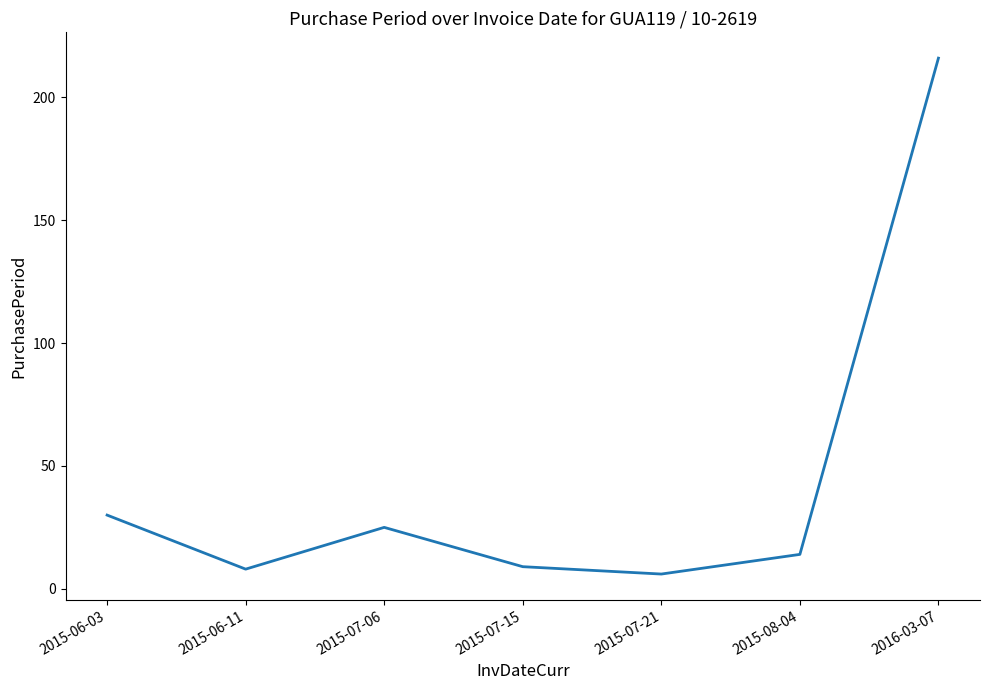

Where does the data first go above 14?

2015-06-03